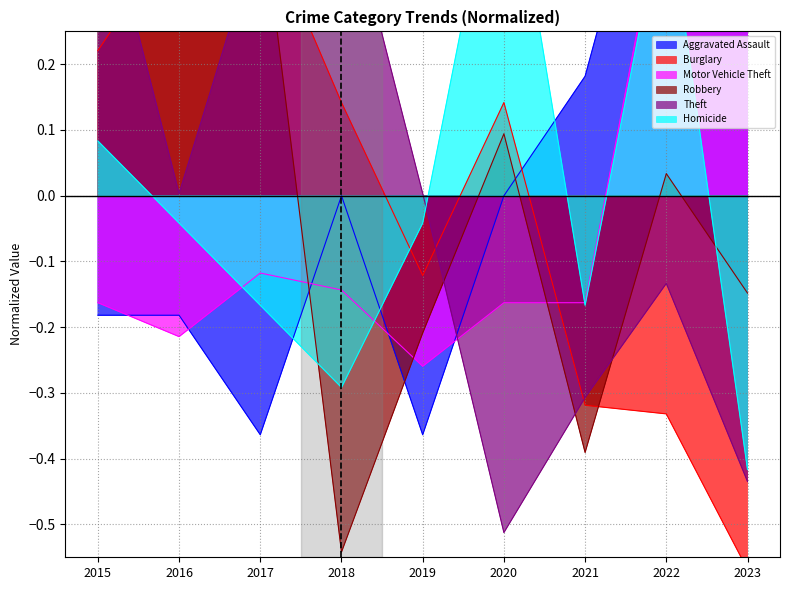

What is the highest value of the Burglary series?

0.4